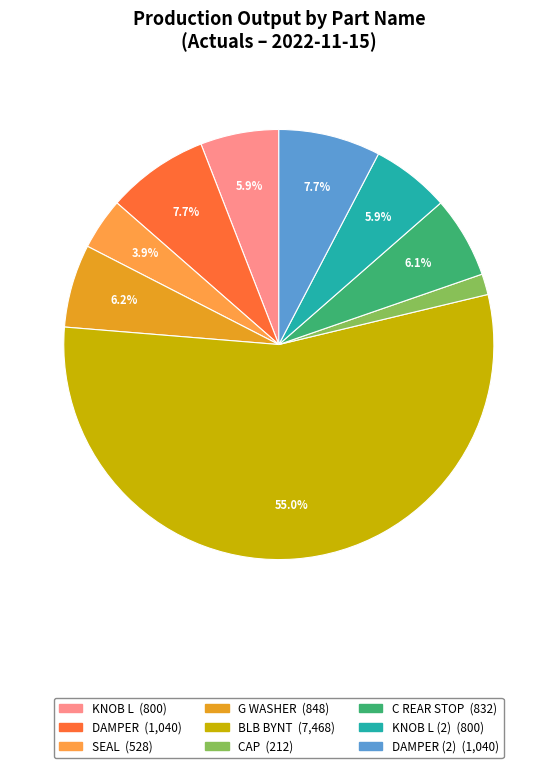

How many segments does this pie chart have?

9